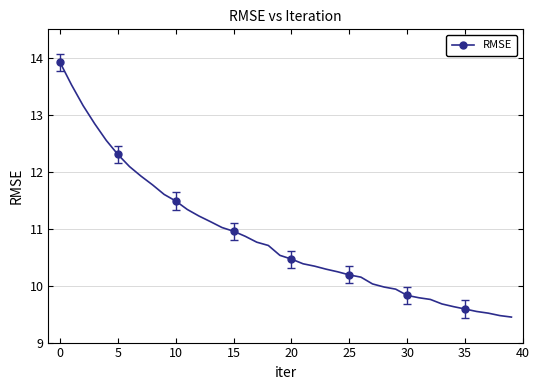

How many lines are shown in the chart?

1